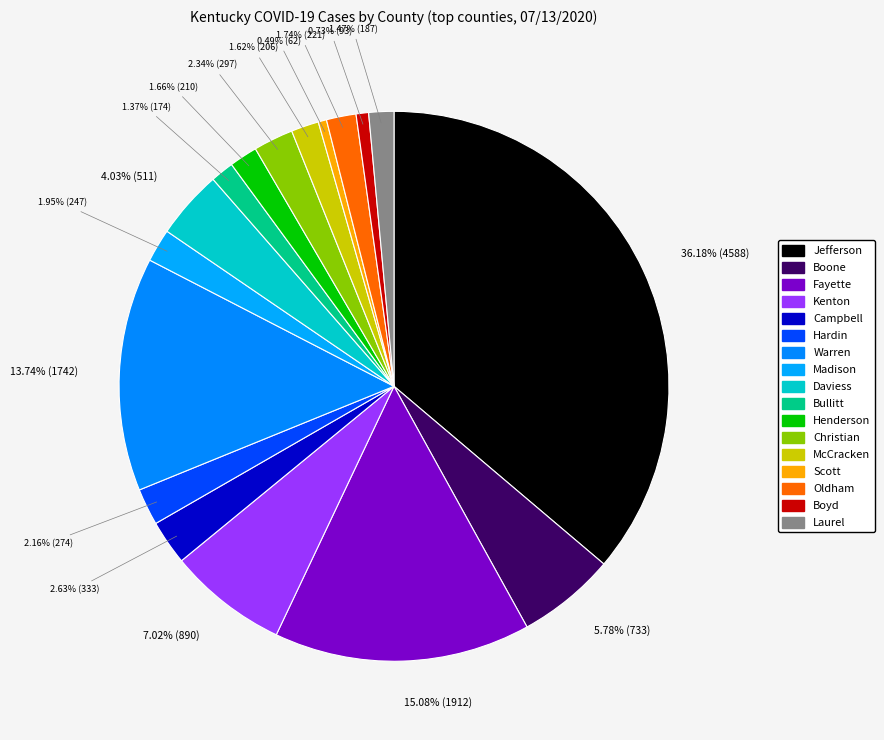

Count the number of slices in the pie.

17